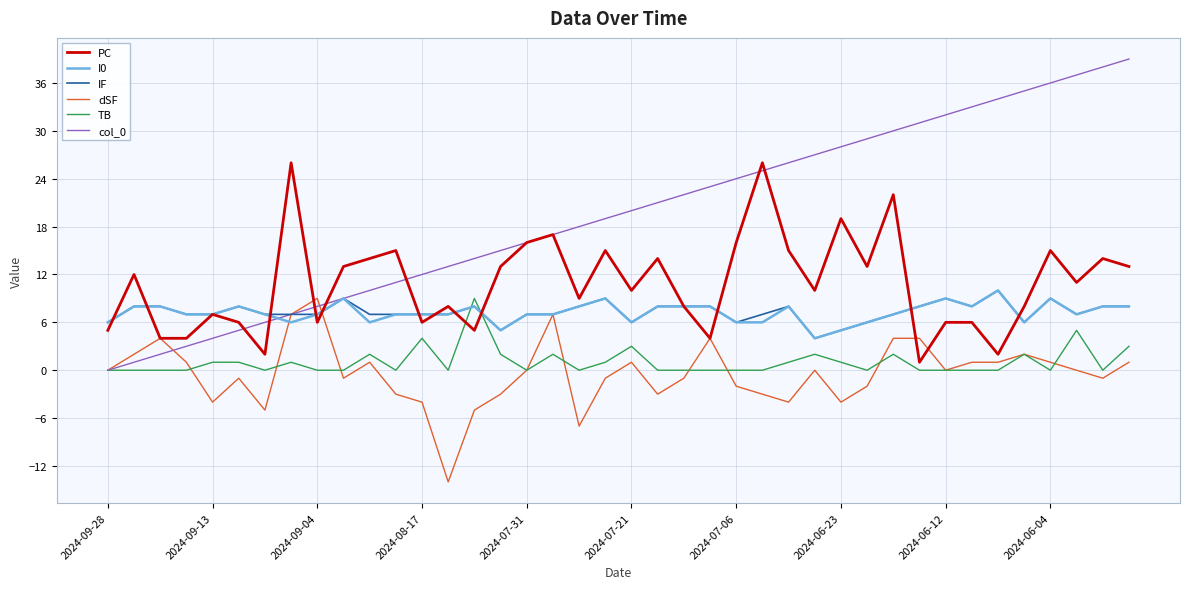

Which series has the largest total across all categories?

col_0